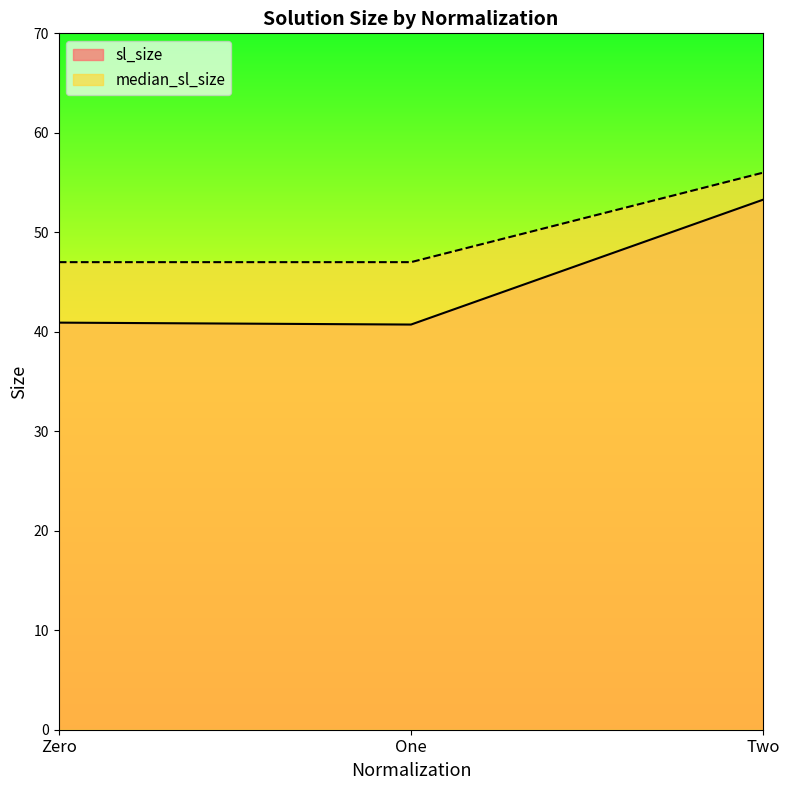

Does the chart have visible grid lines?

No